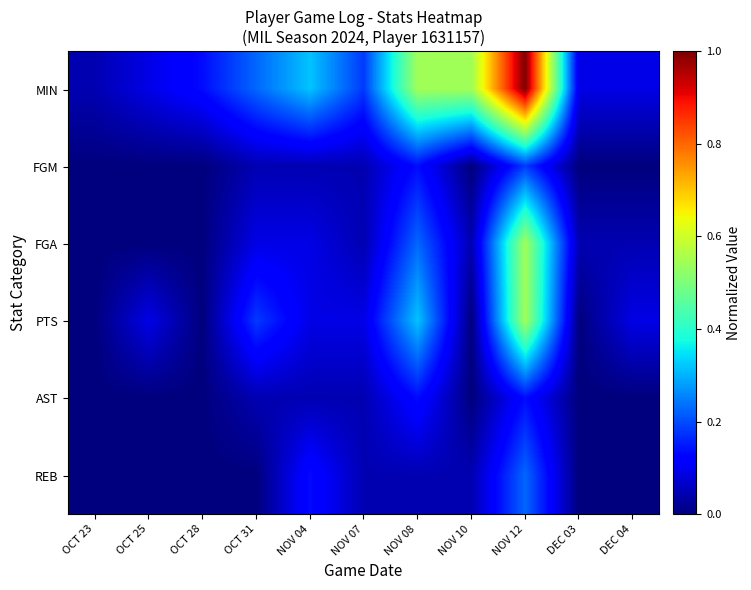

What is the total value across all series at OCT 28?

0.1